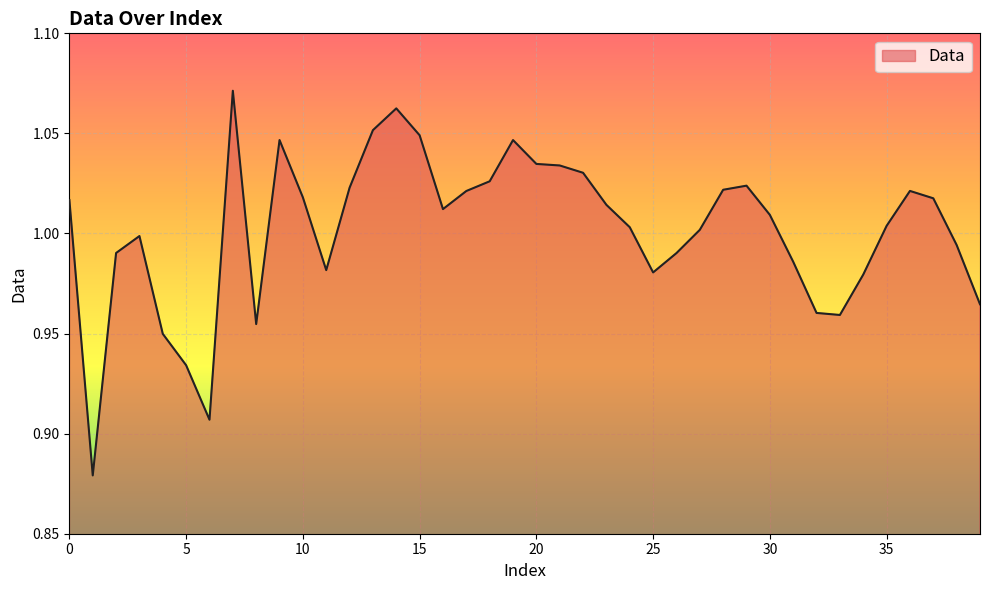

What is the value of the 5th point from the left?

0.9